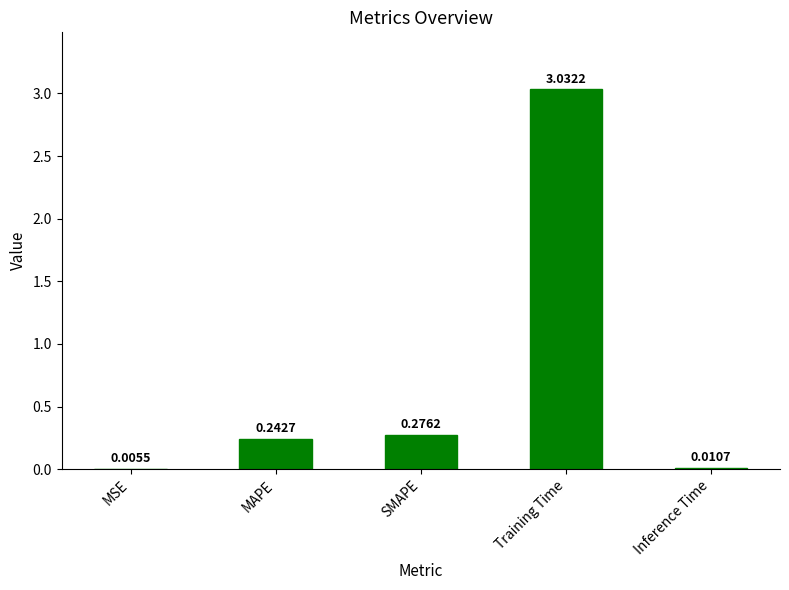

Which category has the highest value across all series?

Training Time